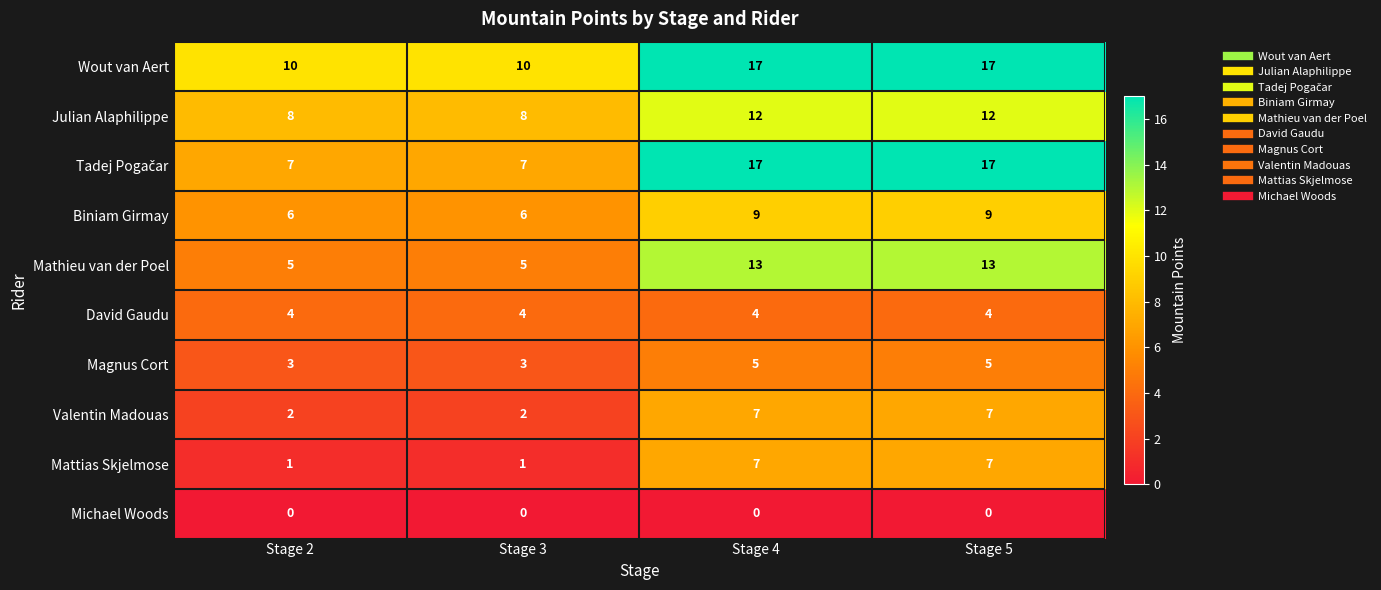

What is the maximum value shown in the chart?

17